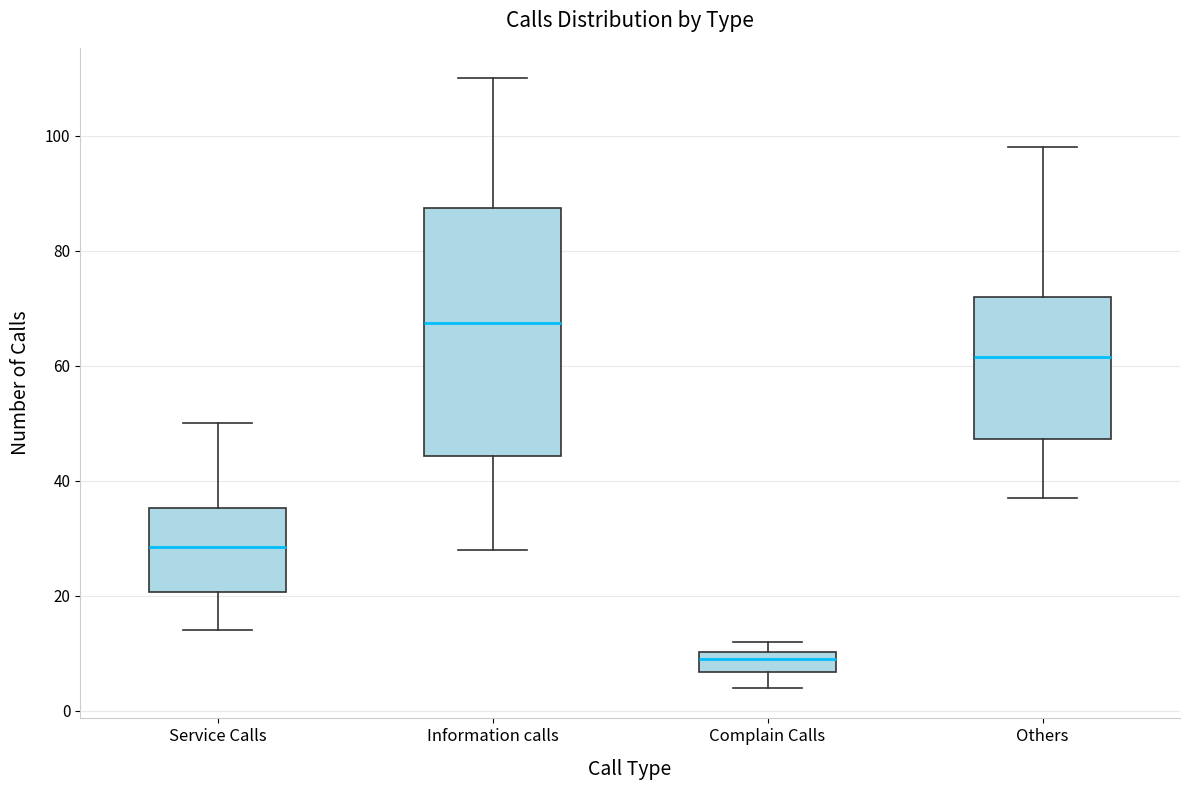

Reading left to right, read every box against the y-axis: the position of its median line, the range the box covers, and the ends of its whiskers. The values are not printed on the chart, so give them approximately, as read against the axis.

Service Calls: median 28, box 20 to 36, whiskers 14 to 50
Information calls: median 68, box 44 to 88, whiskers 28 to 110
Complain Calls: median 10 (inside the box), box 6 to 10, whiskers 4 to 12
Others: median 62, box 48 to 72, whiskers 38 to 98